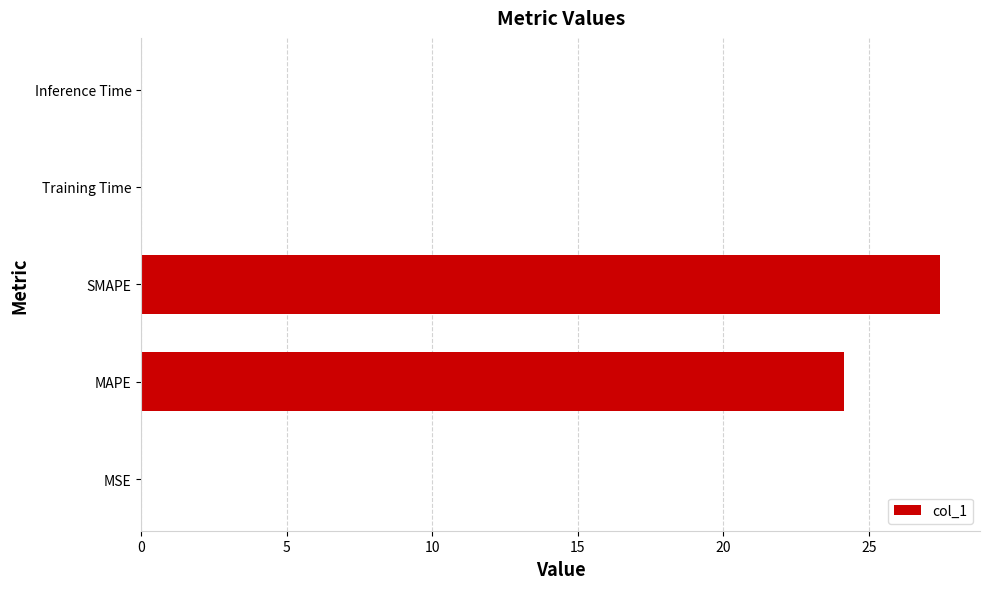

The chart shows a value of 27.4 at SMAPE. True or false?

True